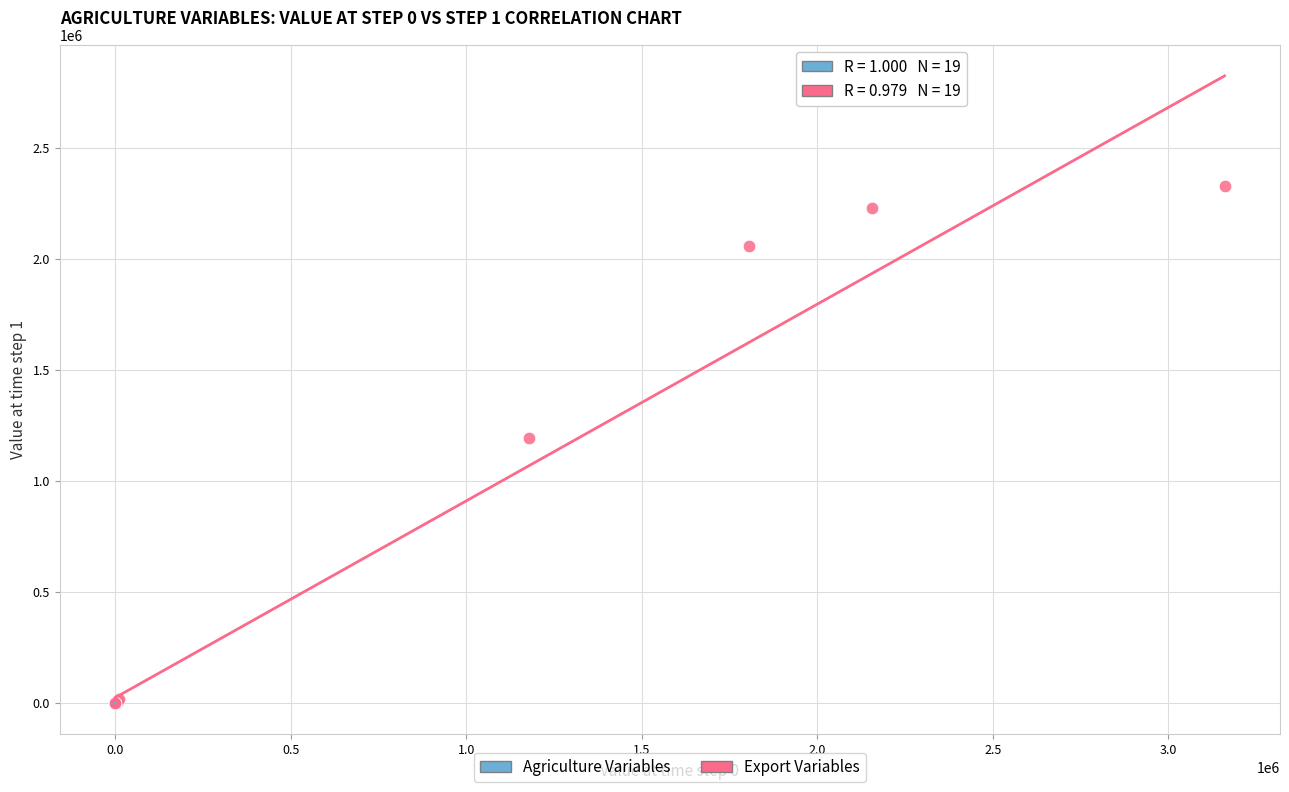

Which series has the largest Y range (max minus min)?

Export Variables